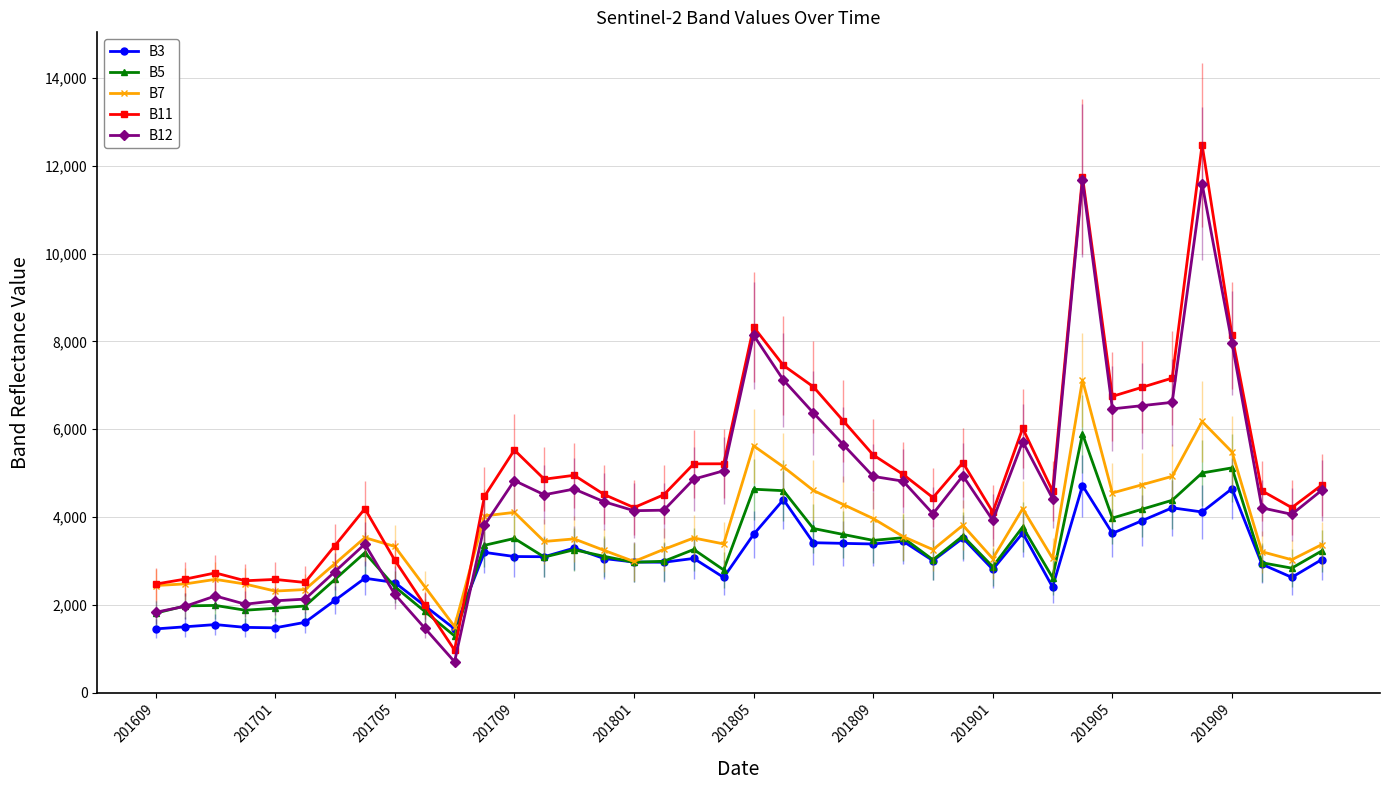

Which series has the widest spread of values?

B11